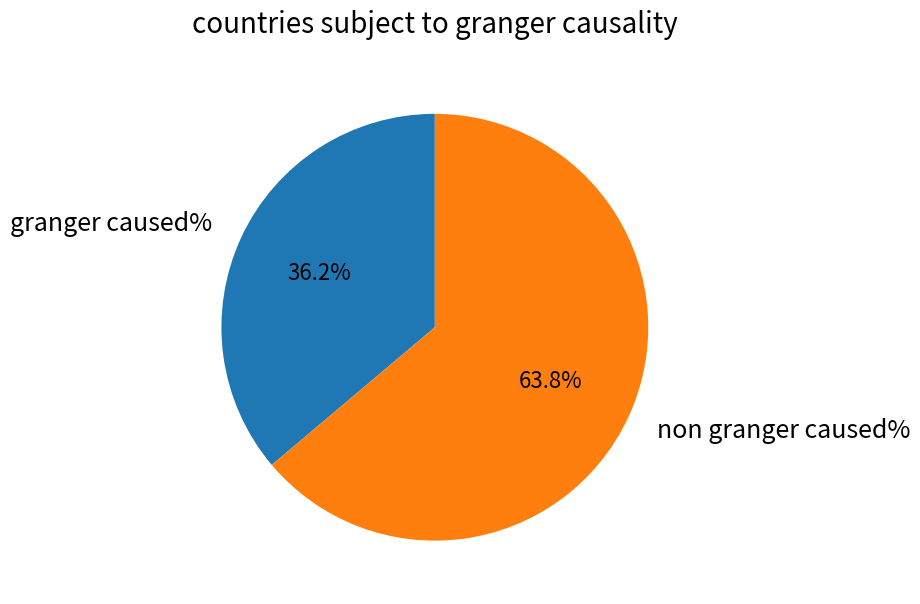

To the nearest percent, what is the difference between the largest and smallest slice percentages?

28%